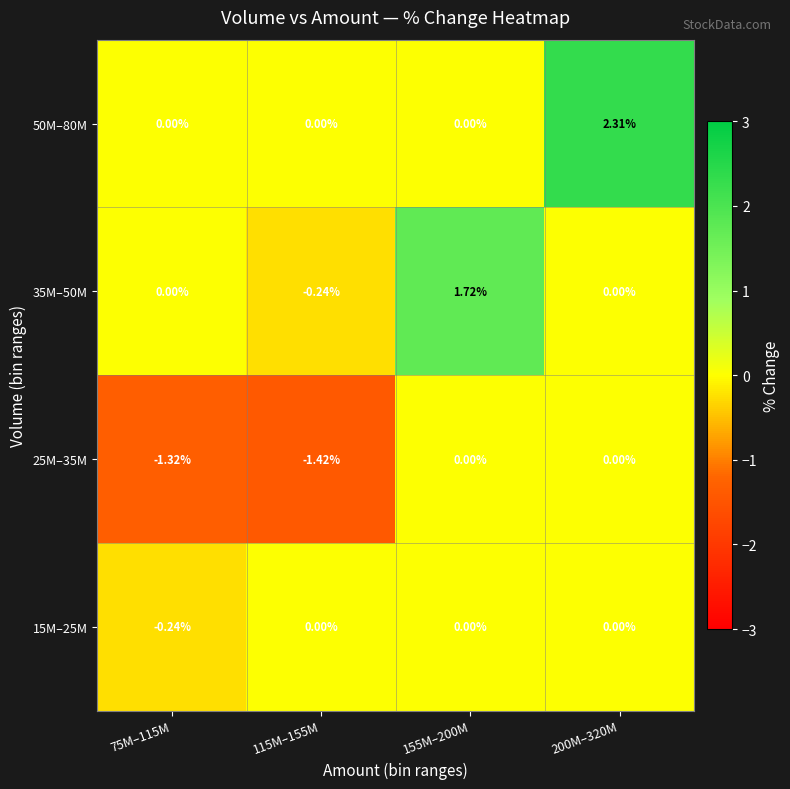

Which series has the largest range (max minus min)?

50M–80M